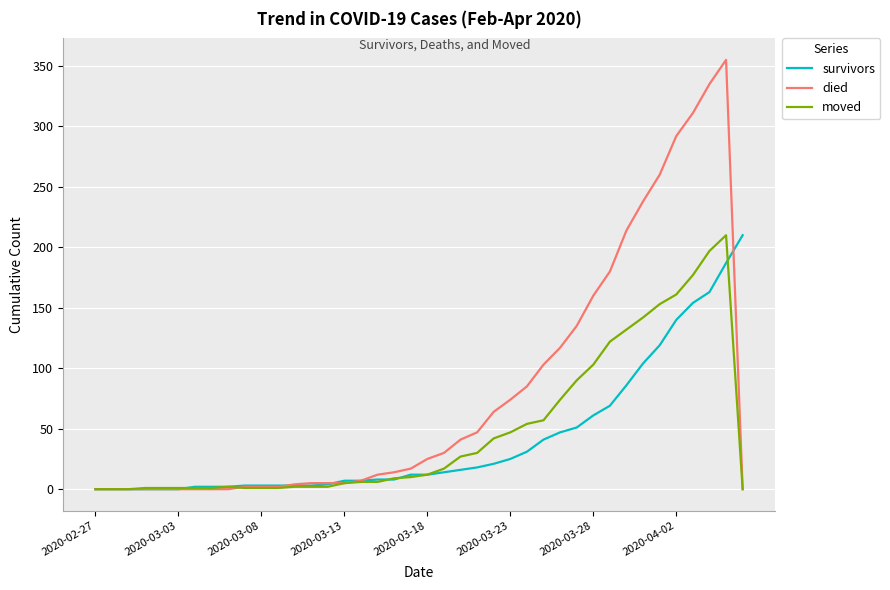

Is this an area chart (filled region under the line)?

No